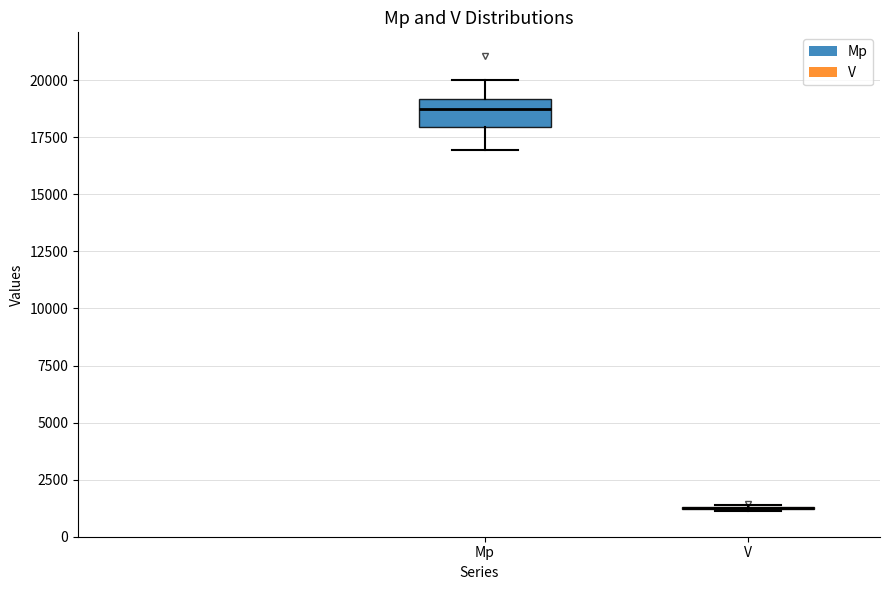

Reading left to right, transcribe this box plot: for each box, give where its median line is, the range the box spans, and where its two whiskers end, as read against the y-axis. The values are not printed on the chart, so give them approximately, as read against the axis.

Mp: median 18500, box 18000 to 19000, whiskers 17000 to 20000
V: box collapsed to a line at 1500, whiskers 1000 to 1500